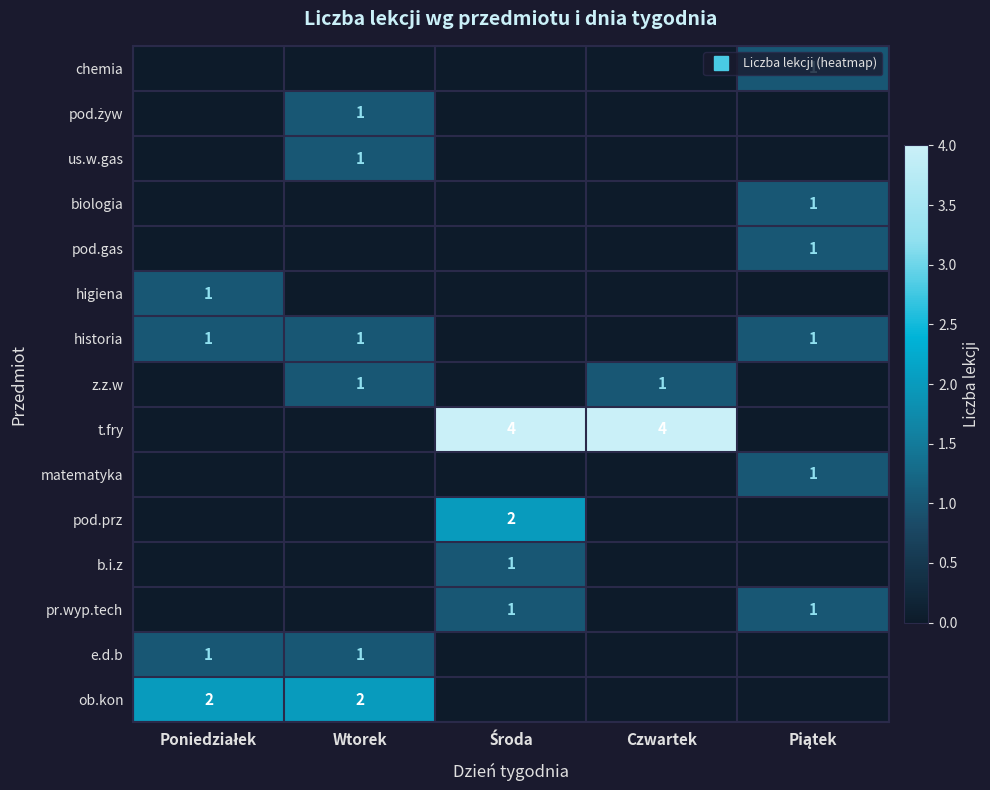

True or false: b.i.z has a value of 0 at Piątek.

False